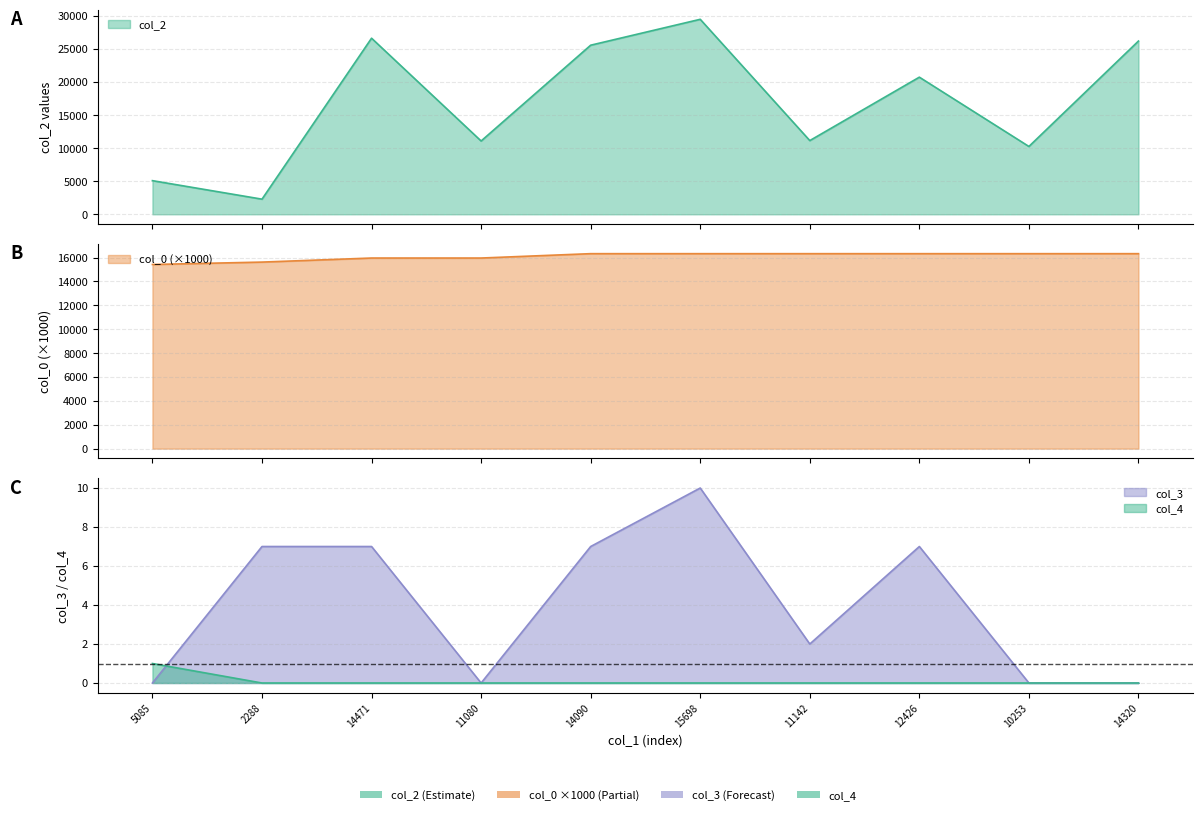

Count the number of data series in this chart.

4